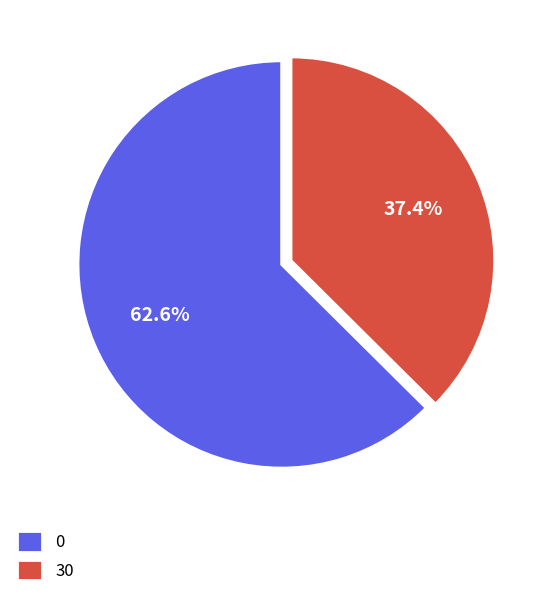

Does any single category account for the majority?

Yes